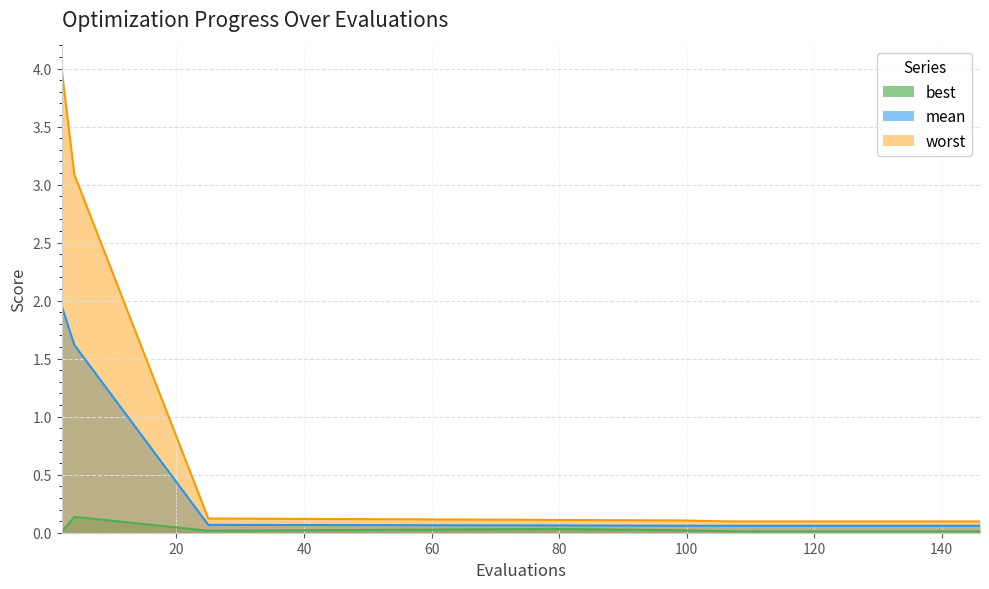

Is the value of best at 146 greater than the value of worst at 99?

No